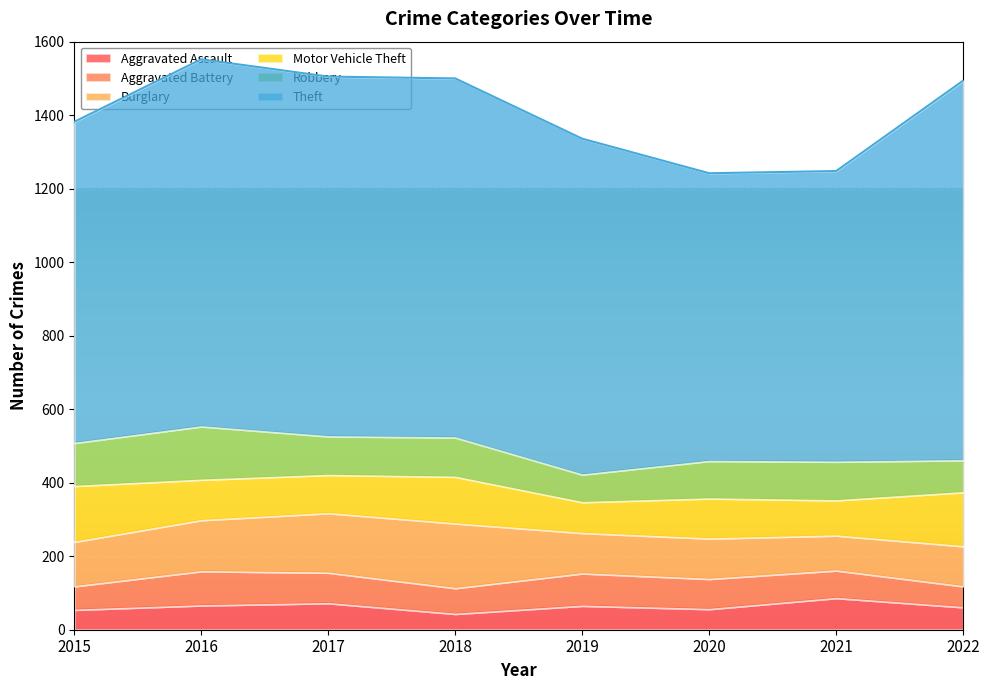

What value does the Burglary series have at 2021, to the nearest 5?

95